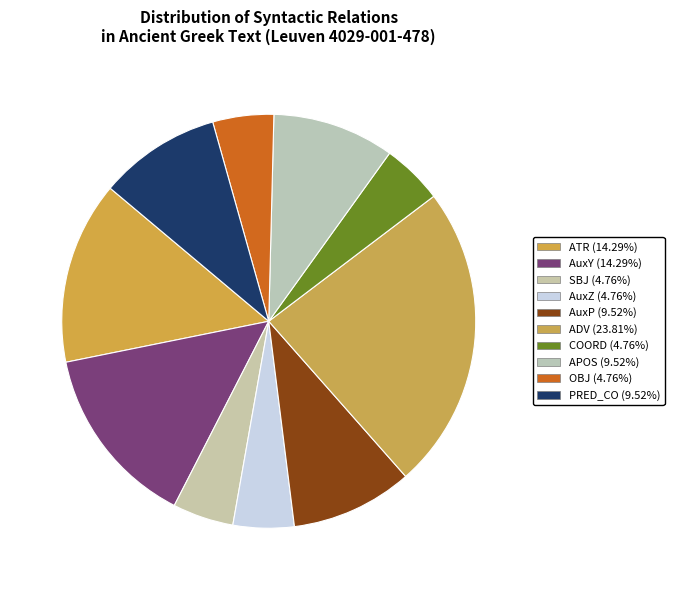

To the nearest percent, what is the average slice percentage?

10%